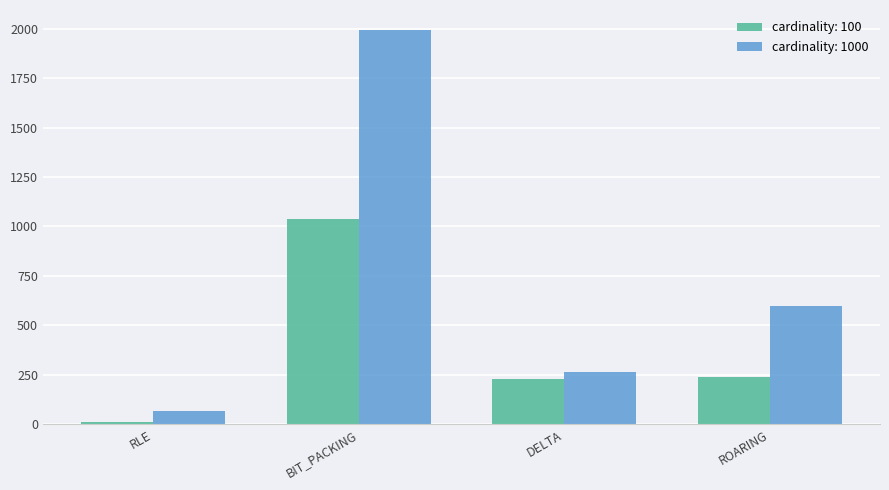

At which label is cardinality: 1000 closest to 1031?

ROARING